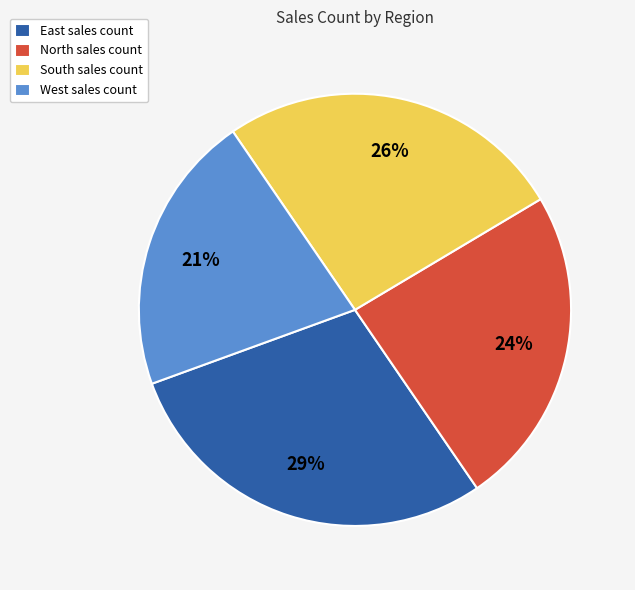

To the nearest percent, what is the difference between the West and East slice percentages?

8%